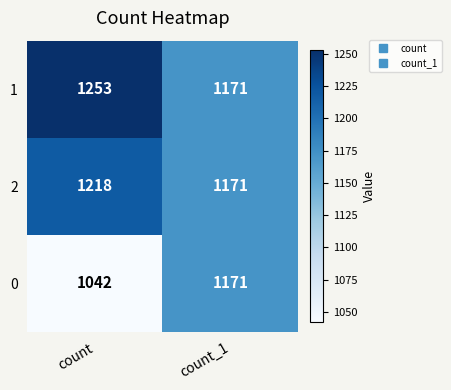

Which category has the lowest value in the 2 series?

count_1